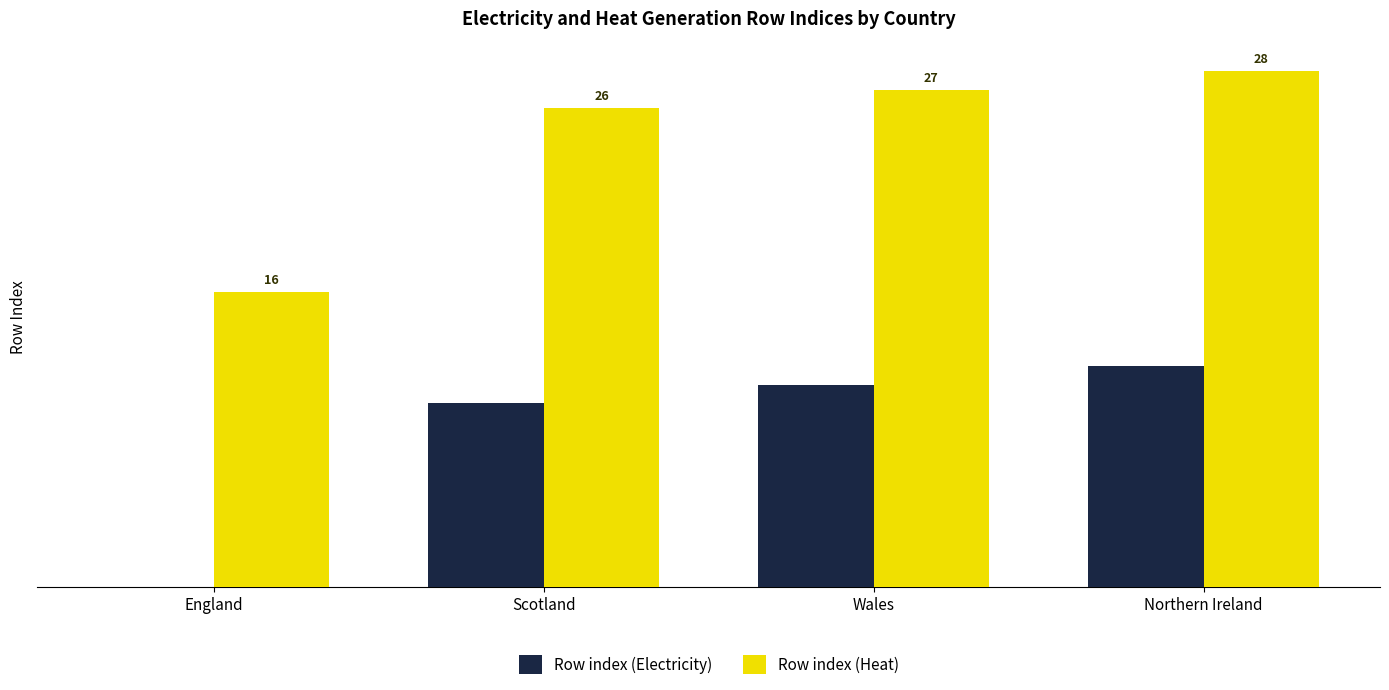

At which label does Row index (Heat) reach its peak?

Northern Ireland